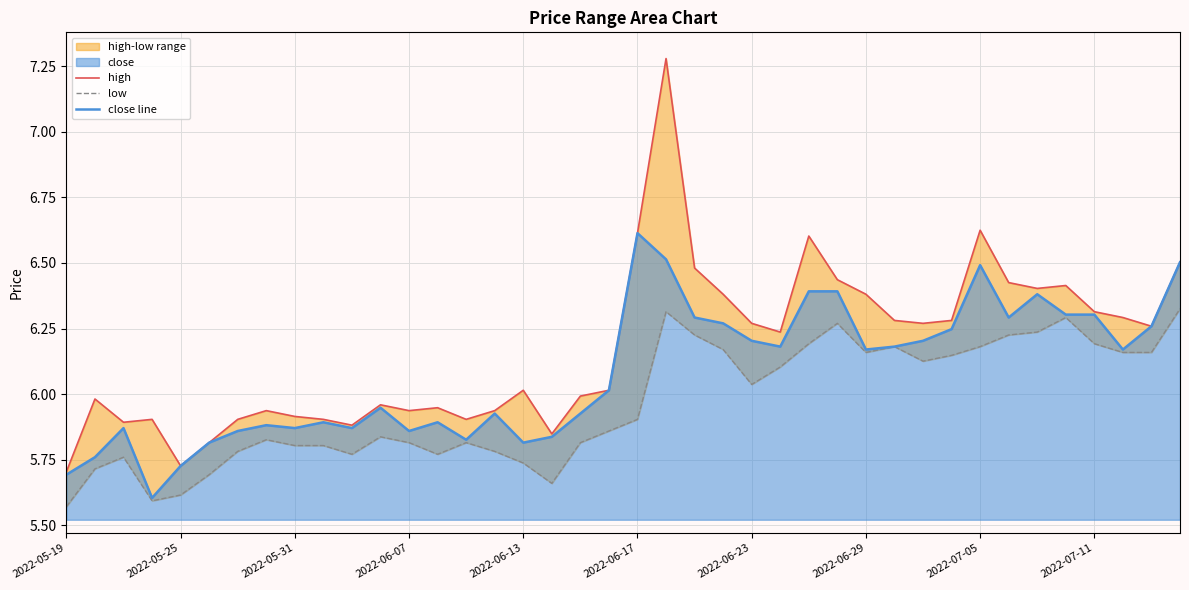

Is it true that close line equals 2.8 at 2022-06-23?

False